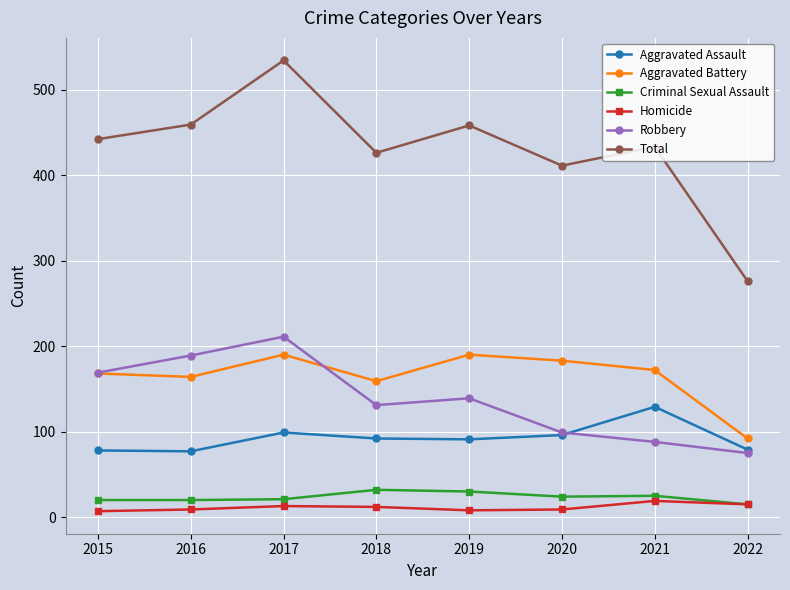

Between 2016 and 2019, which series saw the biggest shift?

Robbery